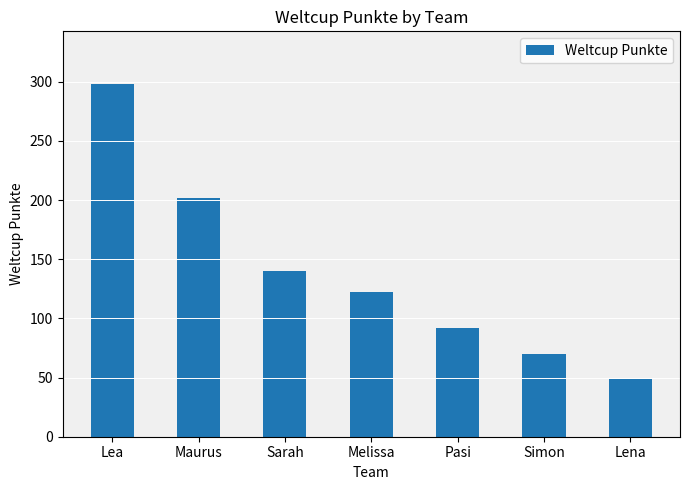

What is the label of the 5th bar from the right?

Sarah